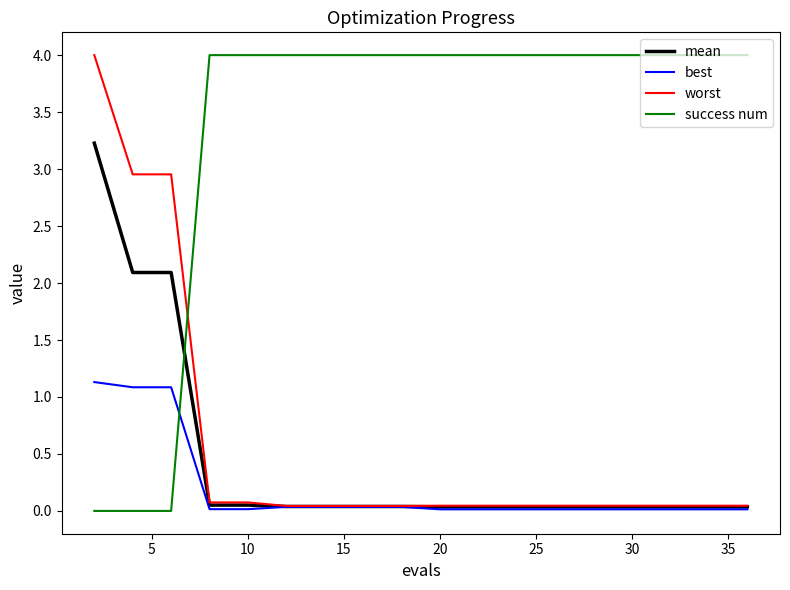

What is the greatest value displayed?

4.0